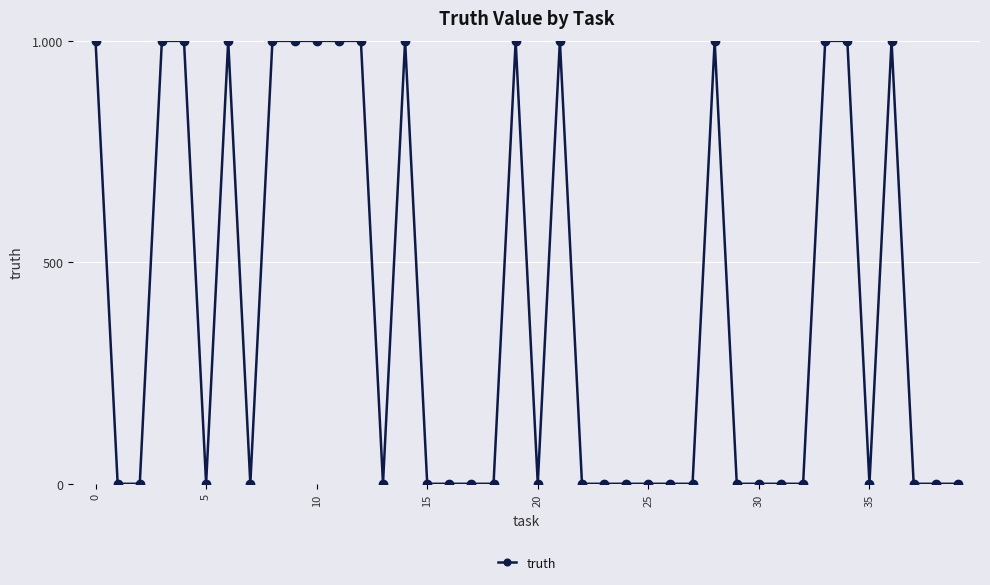

Is this an area chart (filled region under the line)?

No